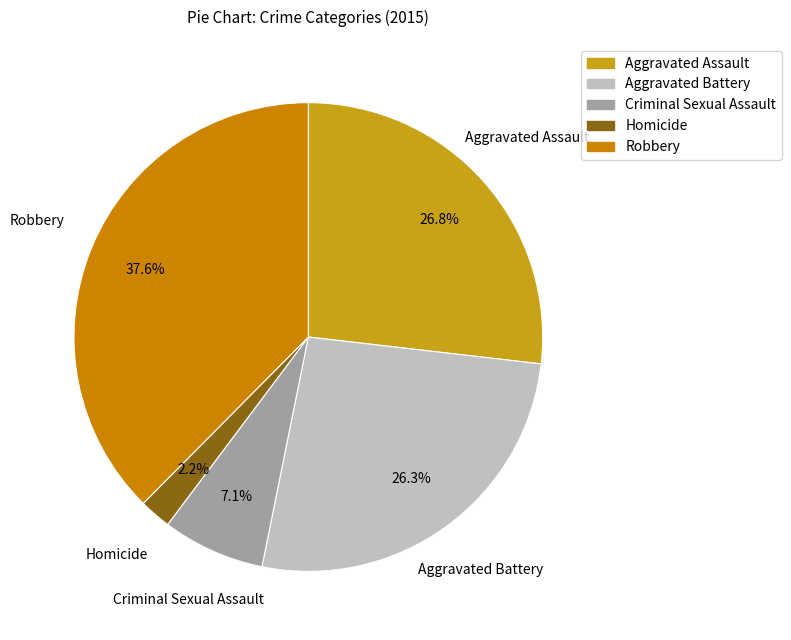

To the nearest percent, what is the average slice percentage?

20%